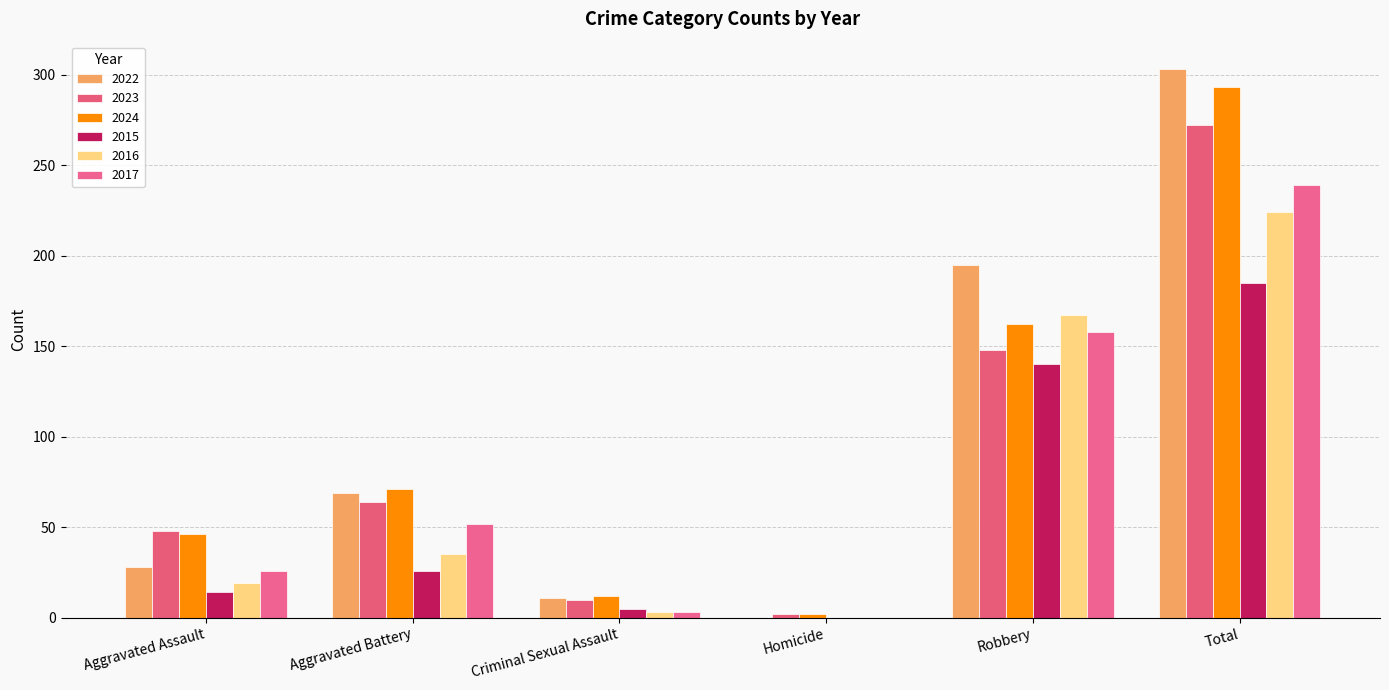

True or false: 2023 has a value of 64 at Aggravated Battery.

True